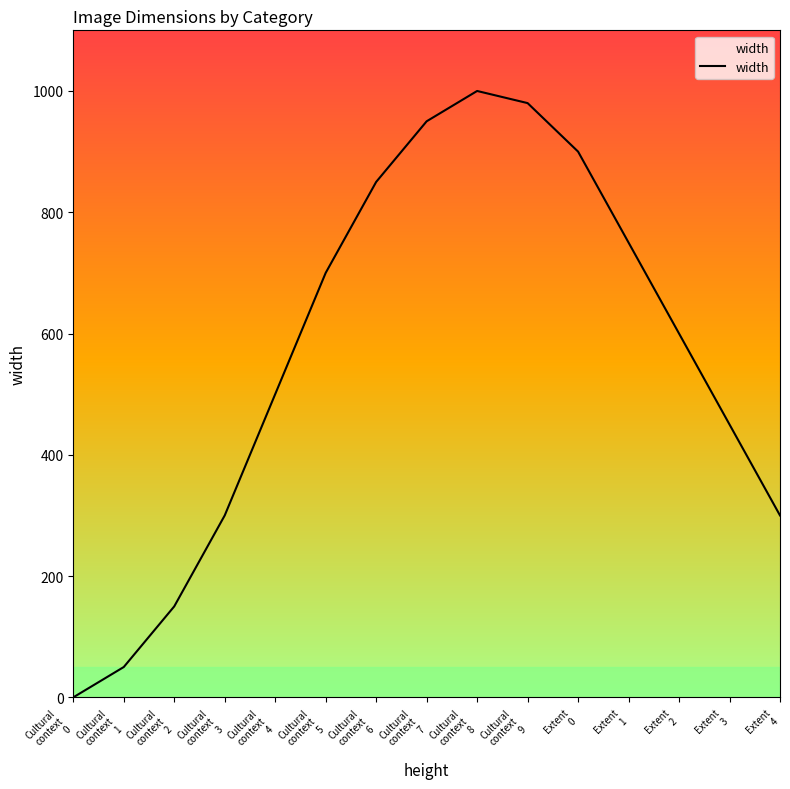

What is the greatest value displayed?

1000